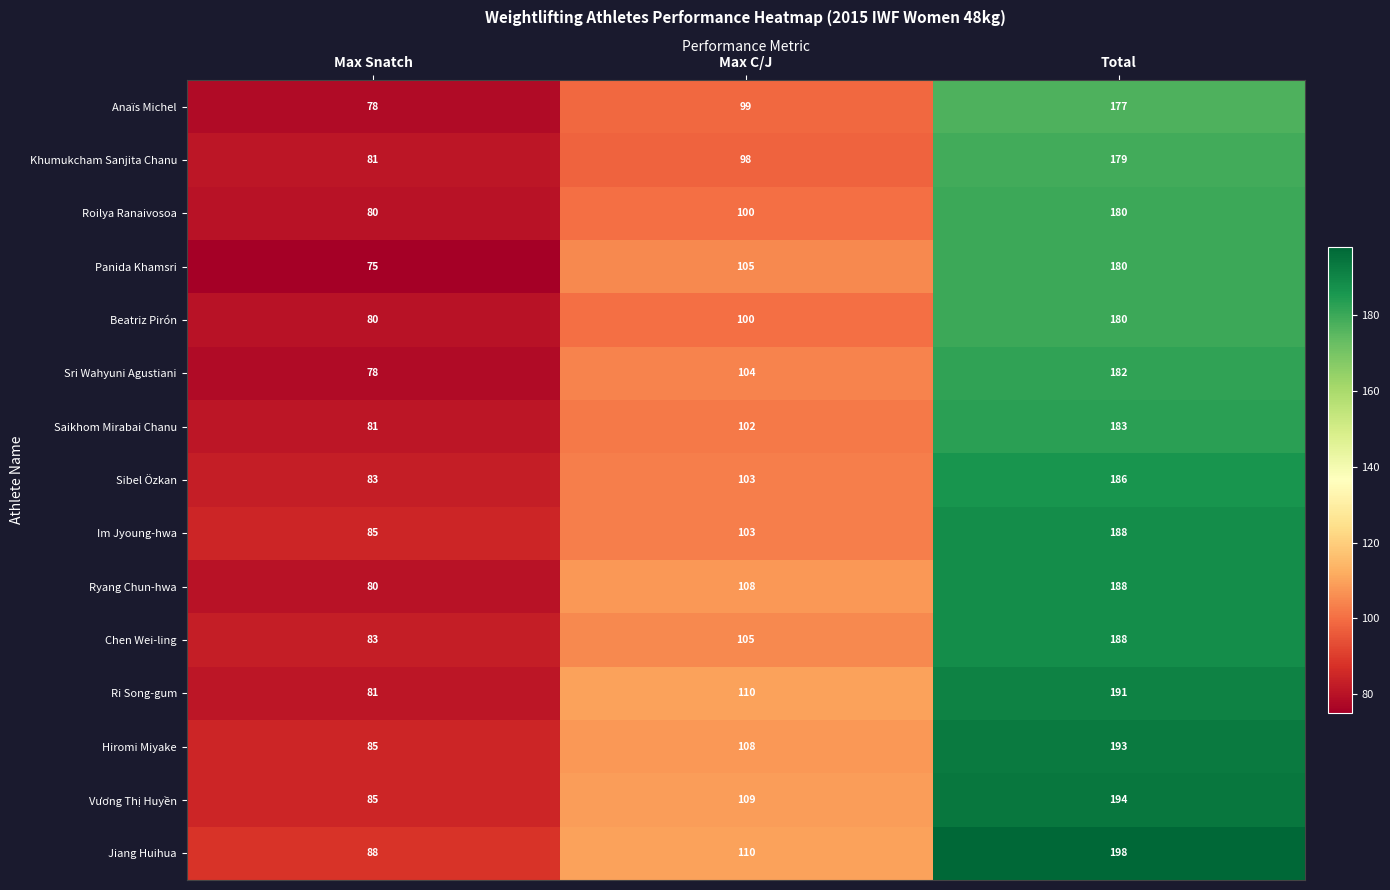

At which label does Ryang Chun-hwa reach its peak?

Total